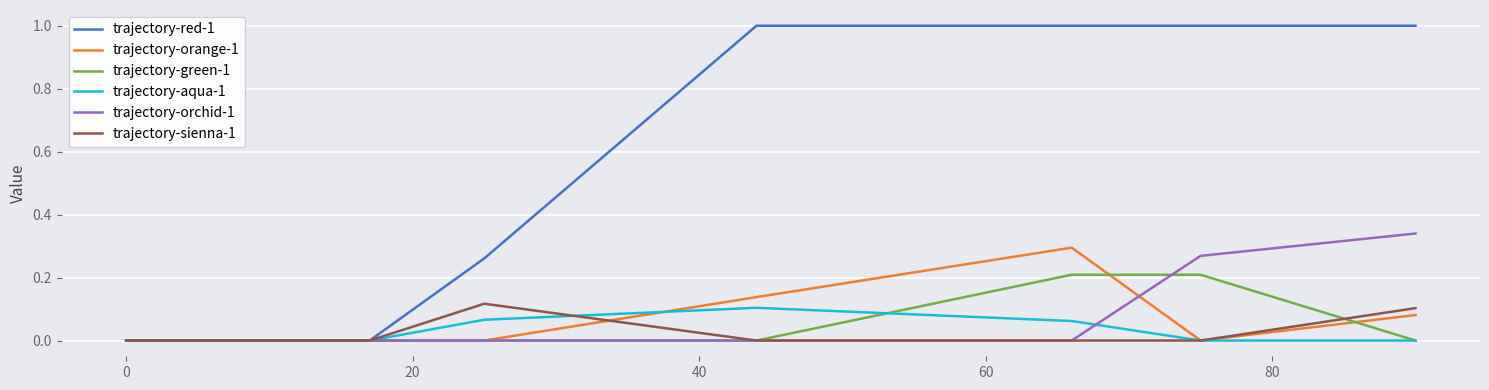

List the series in order of their peak value, highest first.

trajectory-red-1, trajectory-orchid-1, trajectory-orange-1, trajectory-green-1, trajectory-sienna-1, trajectory-aqua-1